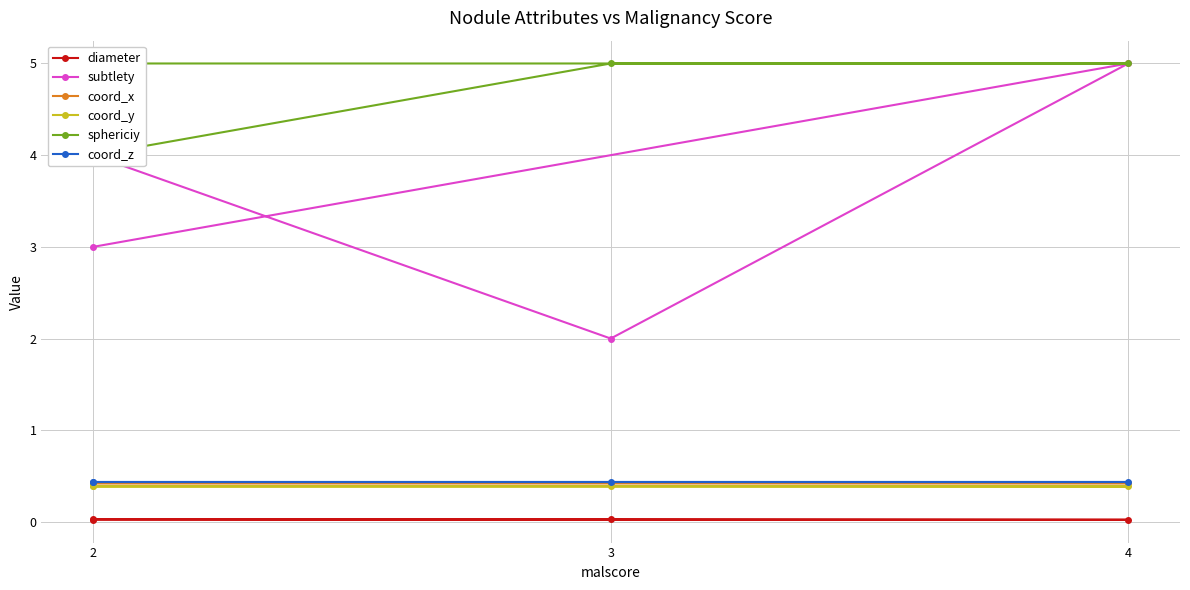

True or false: coord_z and coord_y cross at least once.

False